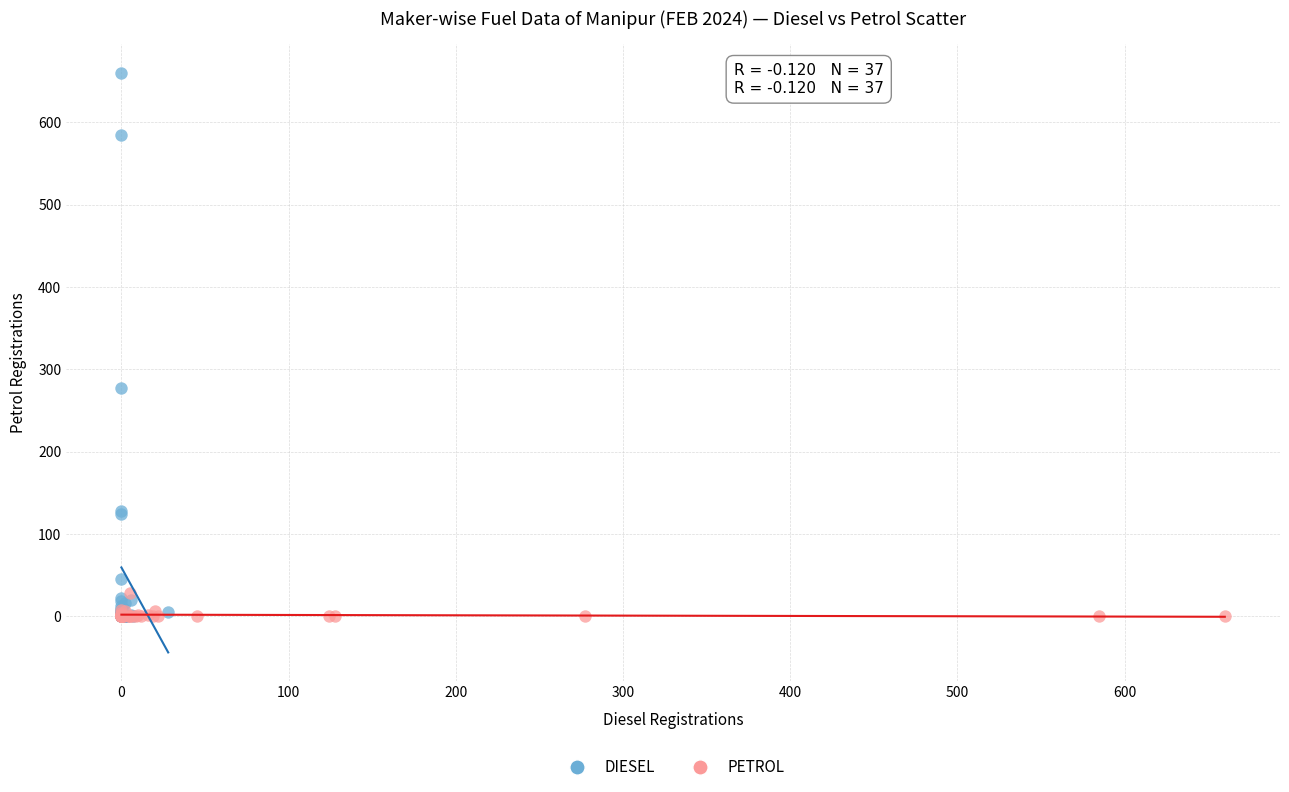

Which series has the largest Y range (max minus min)?

DIESEL